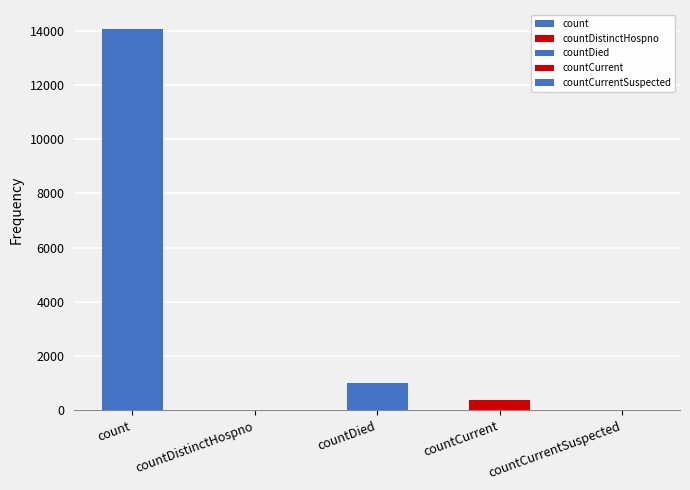

What is the sum of the values at countCurrentSuspected and count?

14056